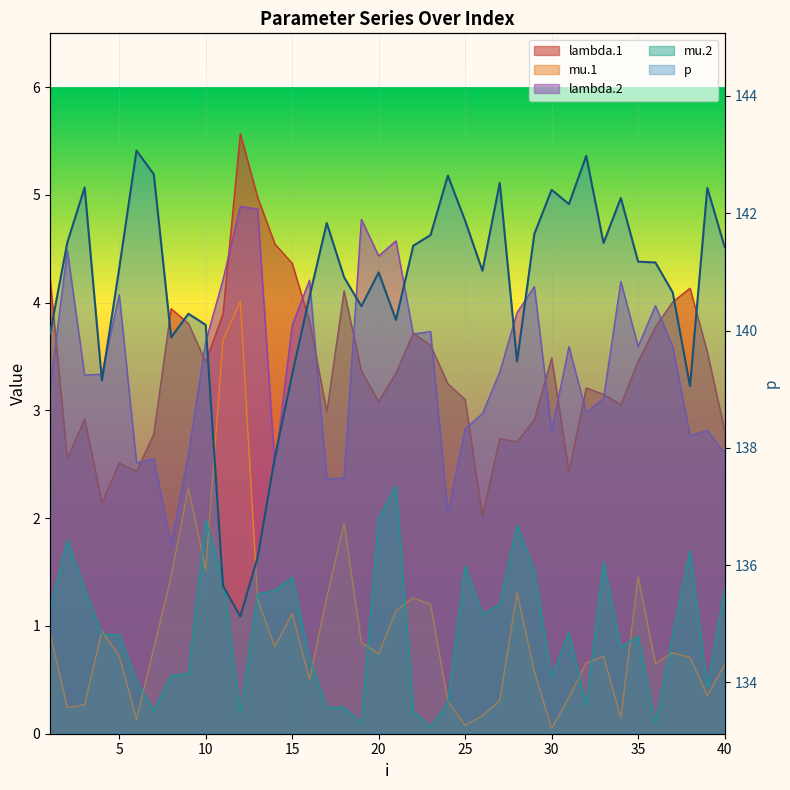

True or false: mu.1 and lambda.1 cross at least once.

False